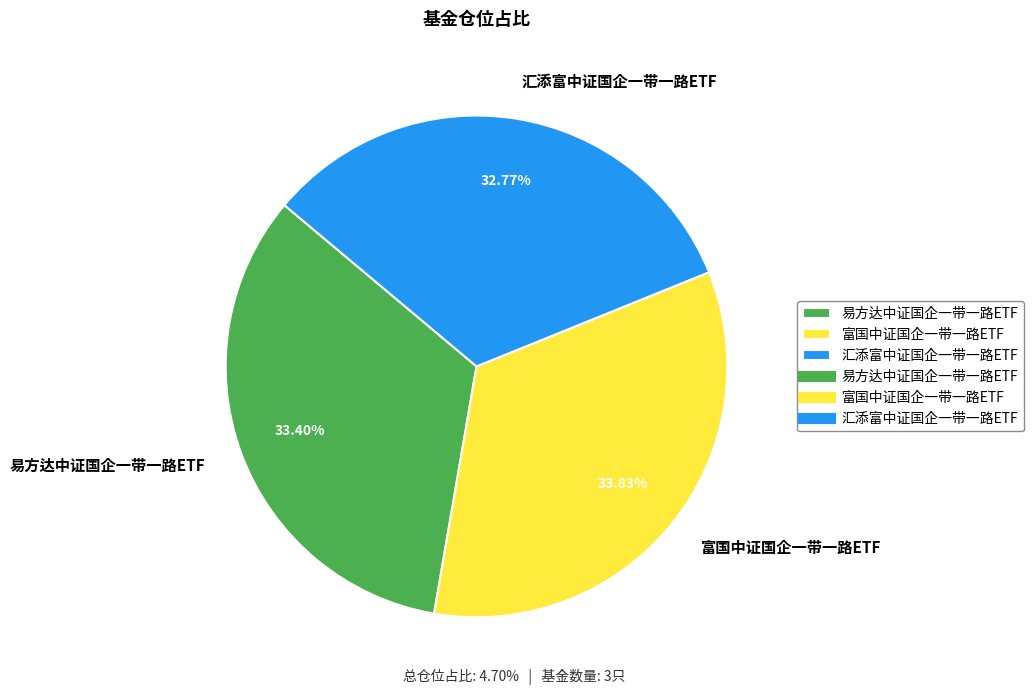

To the nearest percent, what is the difference between the largest and smallest slice percentages?

1%